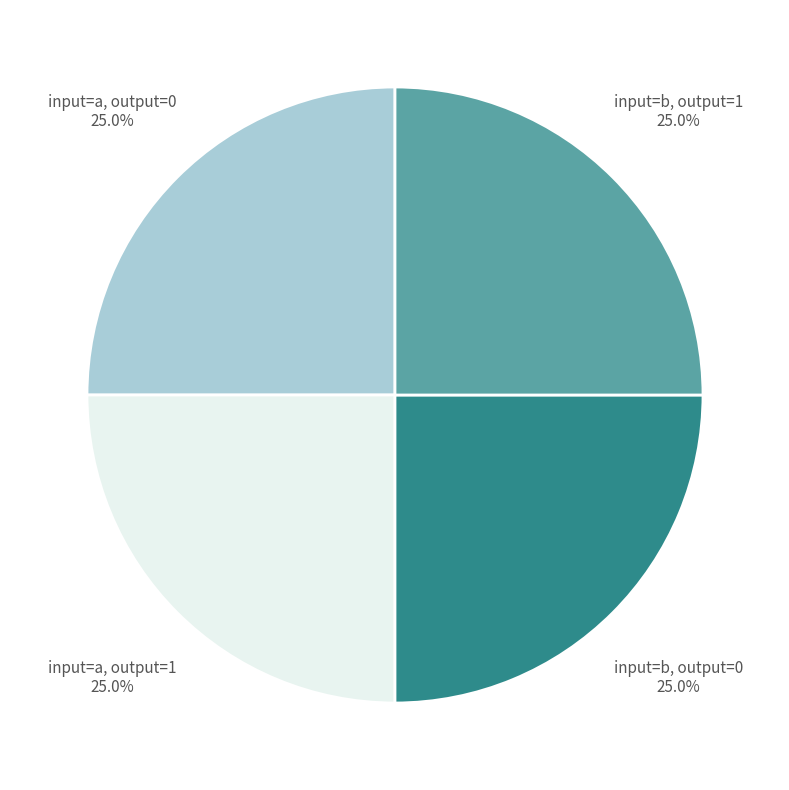

Is there a majority slice in this chart?

No